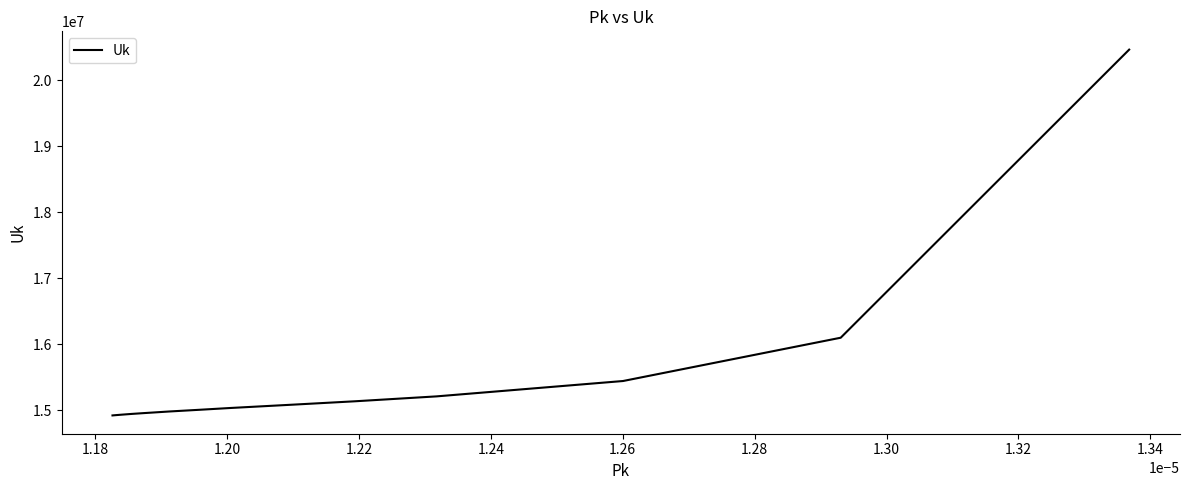

What is the minimum value shown in the chart?

14921402.0